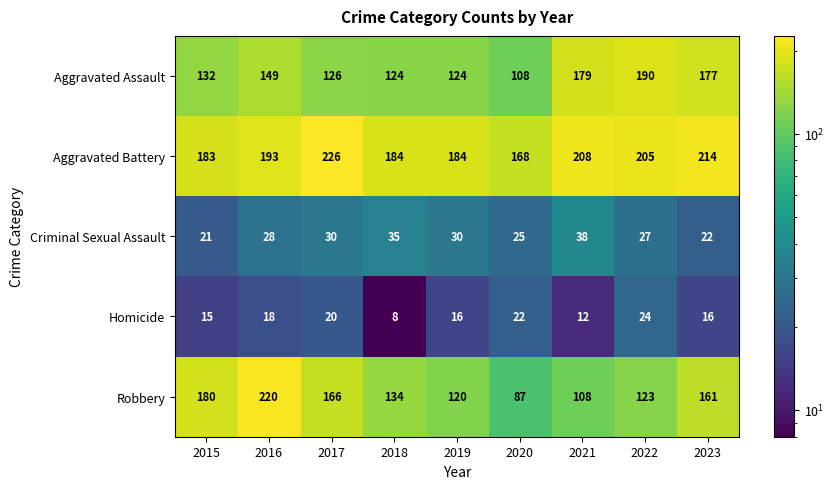

What is the minimum value shown in the chart?

8